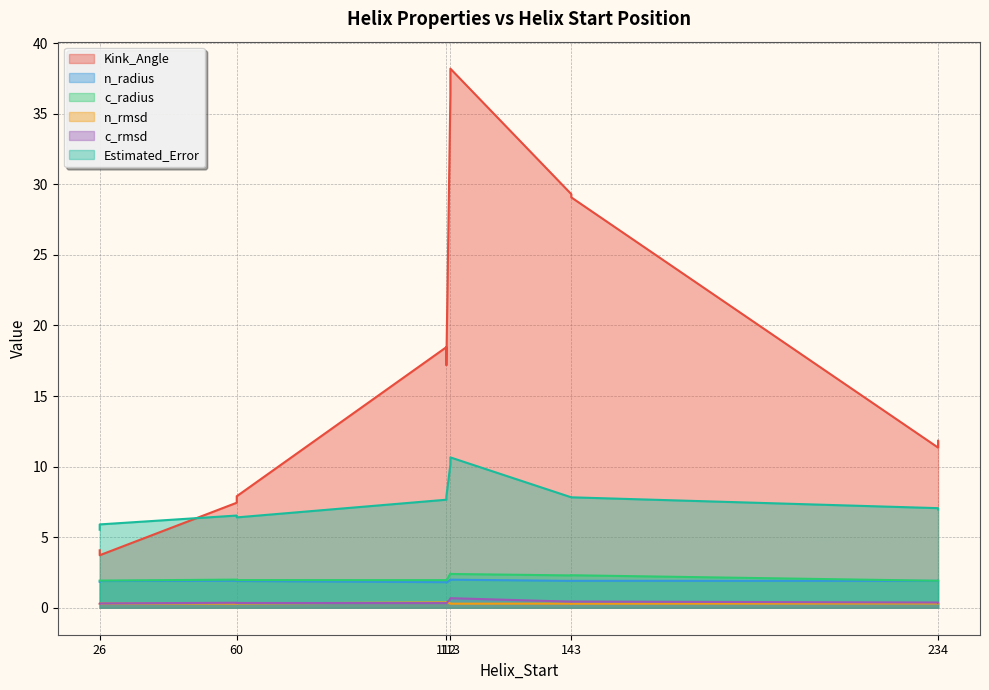

What is the label of the 11th point from the right?

60